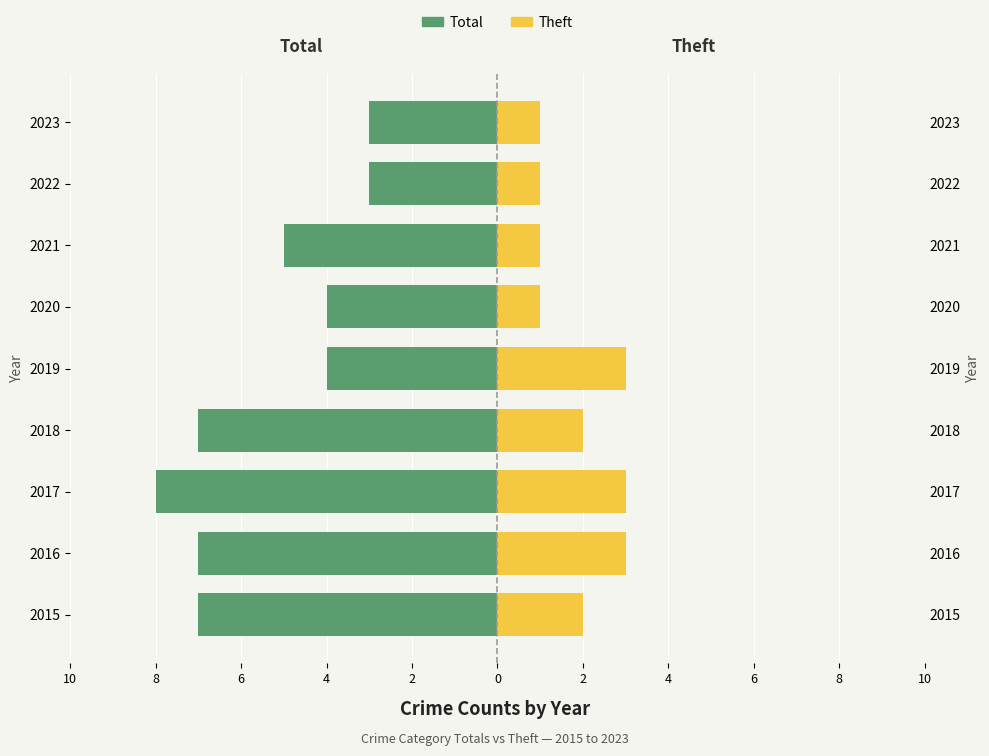

What is the sum of the Theft values at 2017 and 2016?

6